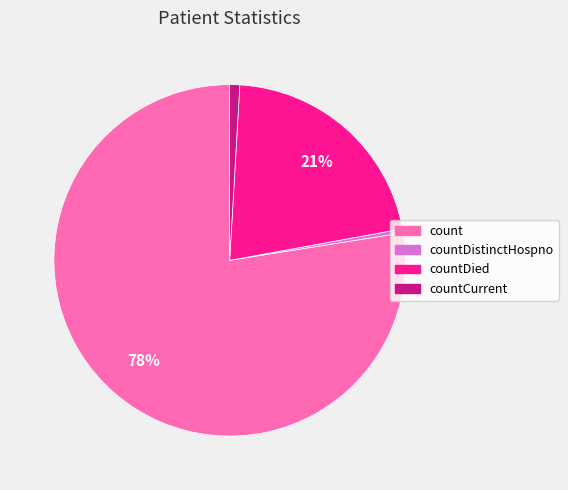

To the nearest percent, what is the combined percentage of count and countDied?

99%